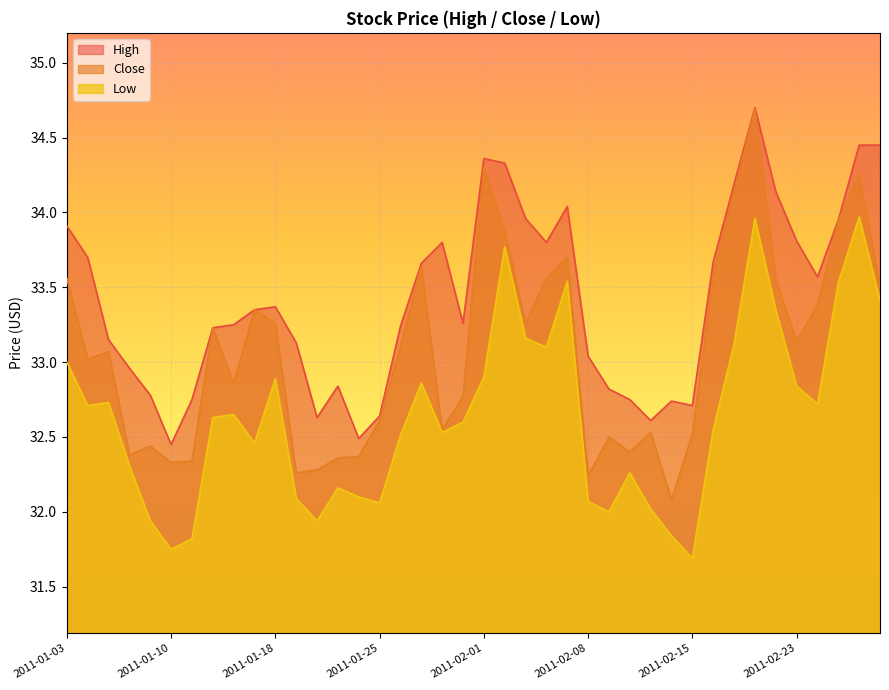

How many data points in High are less than 33?

13